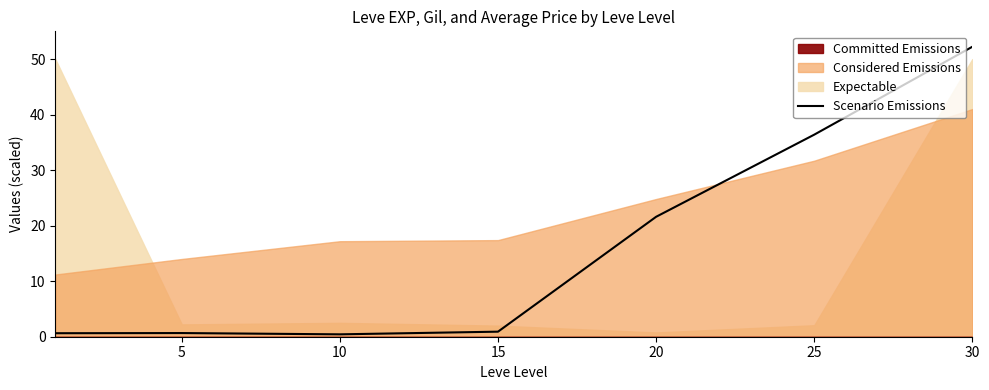

What value does the data have at 10?

0.4